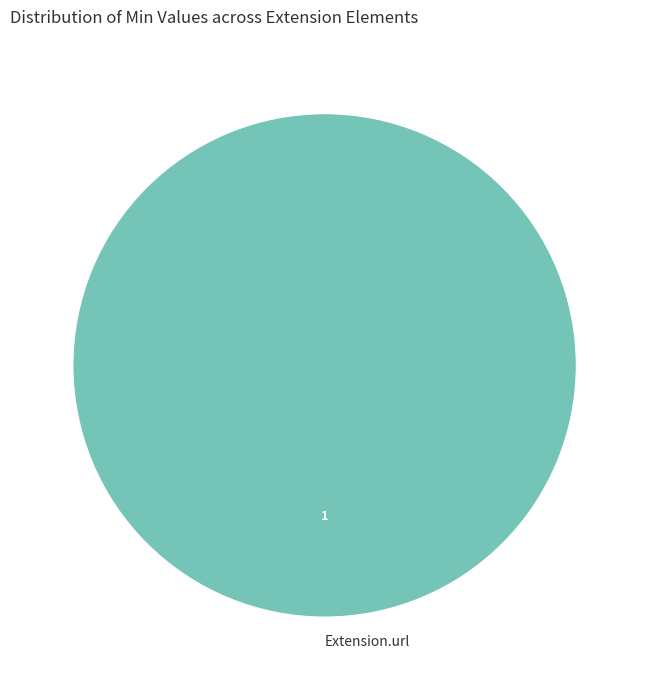

Rank the categories by value from lowest to highest.

Extension.url